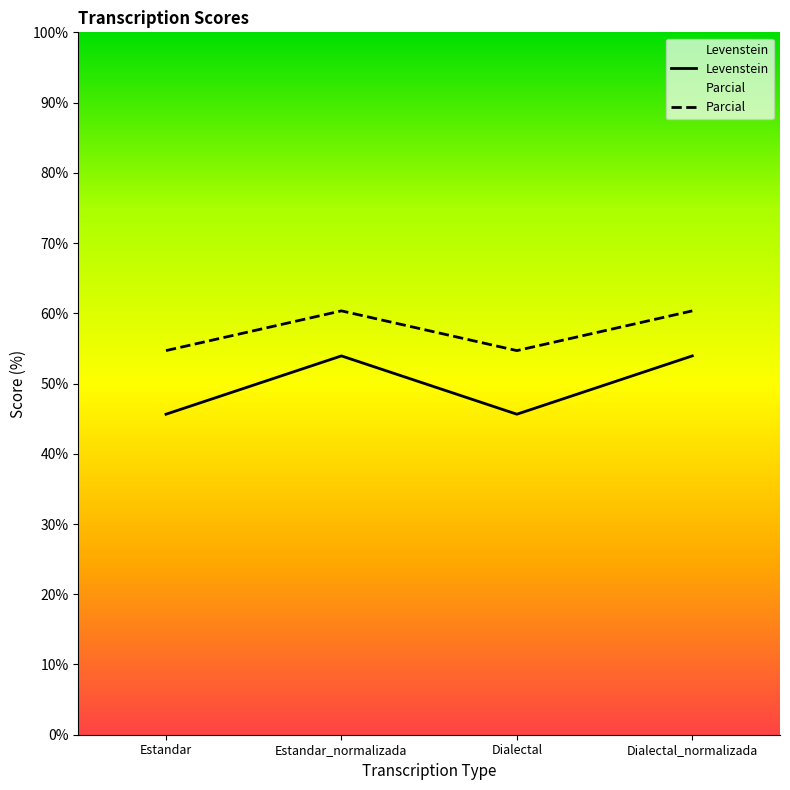

At which category does Levenstein reach its first local peak?

Estandar_normalizada